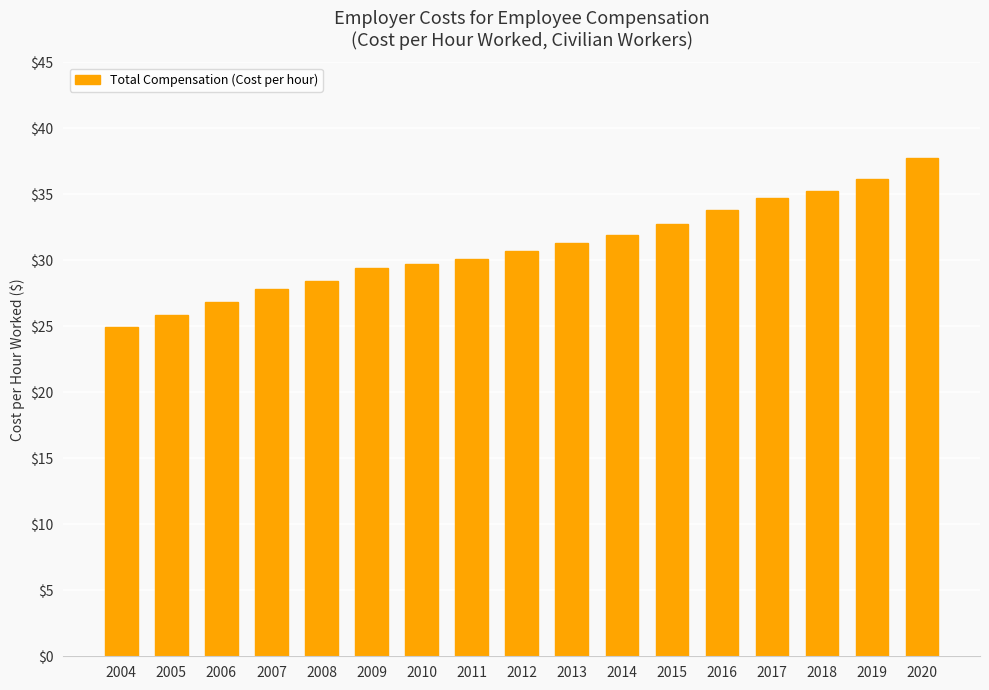

Which label corresponds to the largest value in the chart?

2020